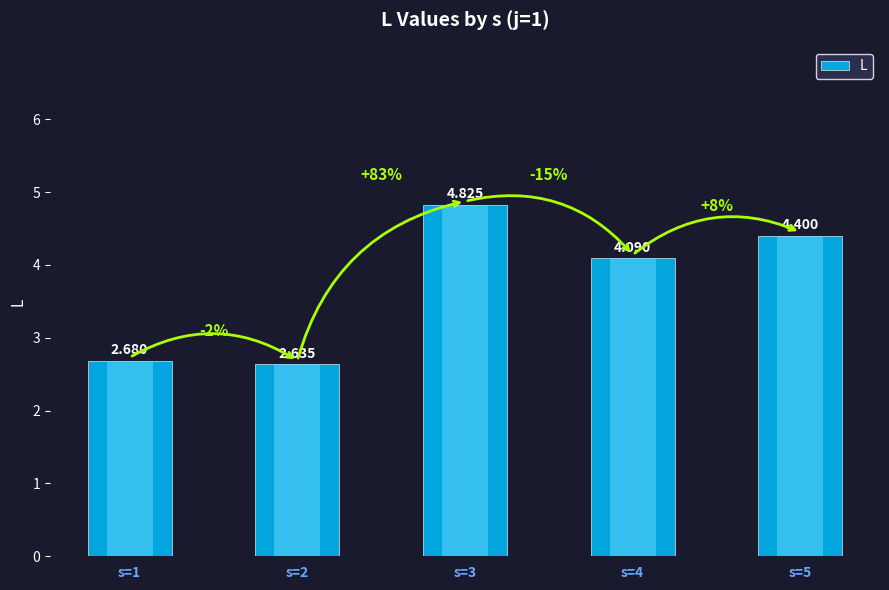

True or false: the data shows 2.2 at s=4.

False